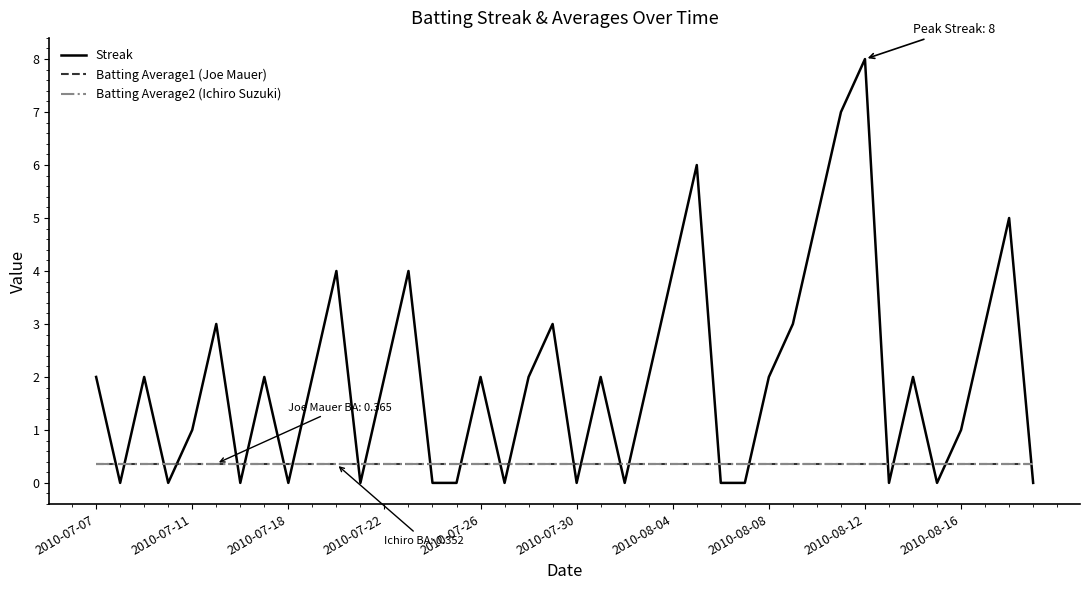

True or false: Batting Average1 (Joe Mauer) and Streak cross at least once.

True